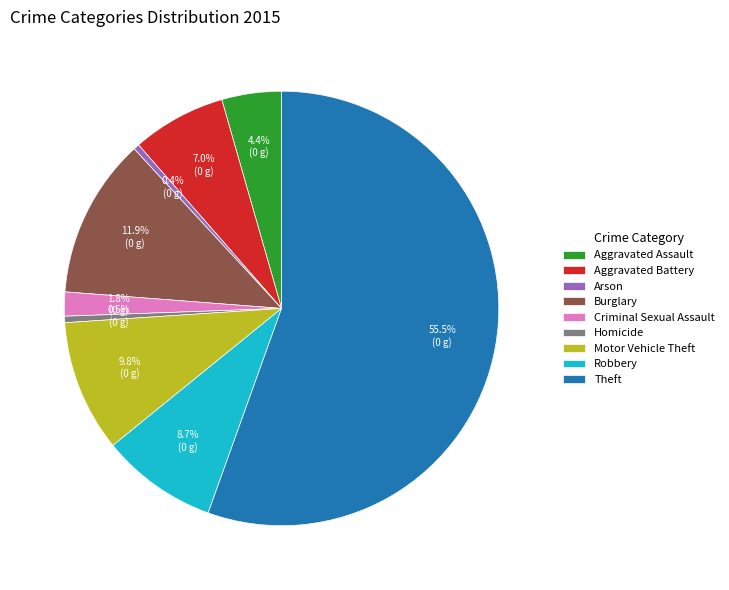

Which slice is the largest?

Theft